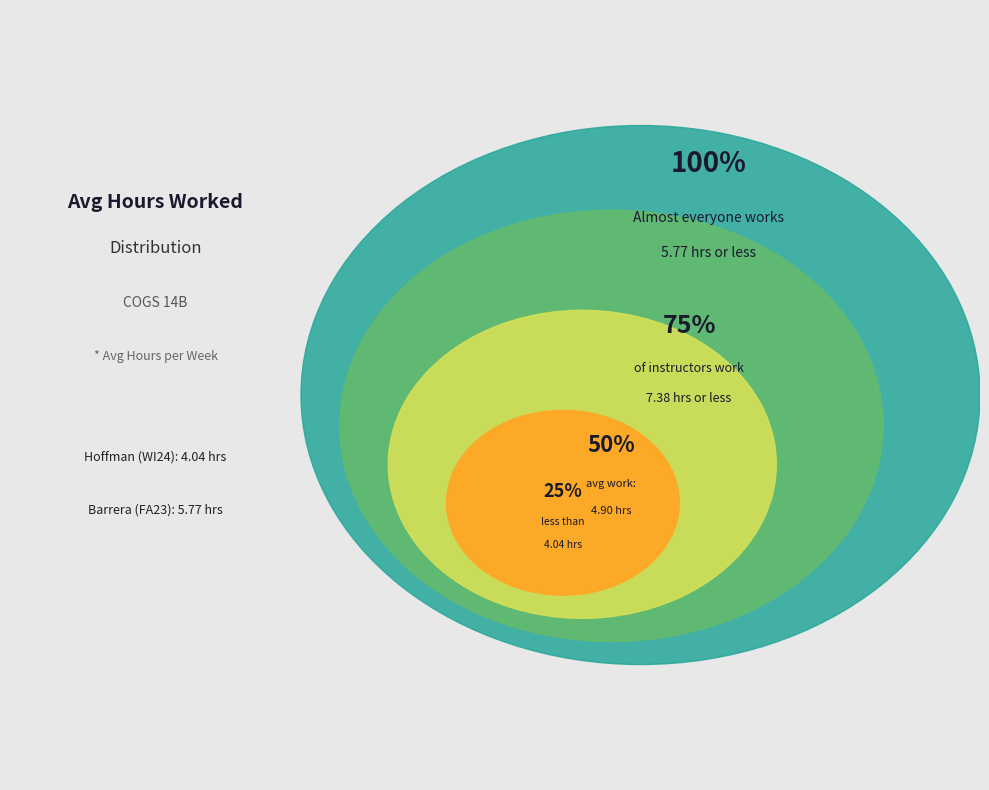

Between Barrera, Steven James and Hoffman, Drew Ellen, which is larger?

Barrera, Steven James